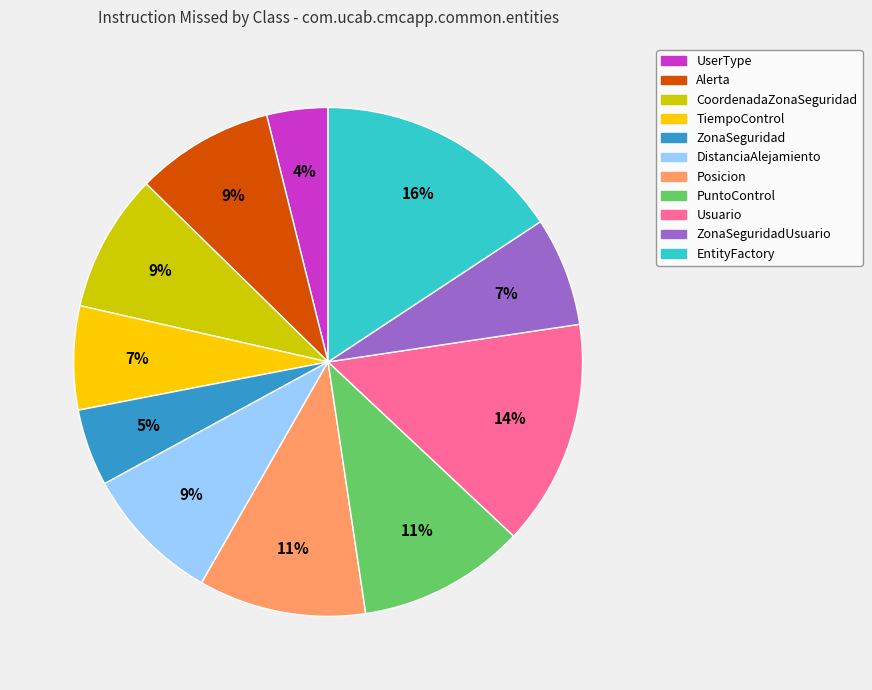

Is there any slice that represents more than half of the pie?

No